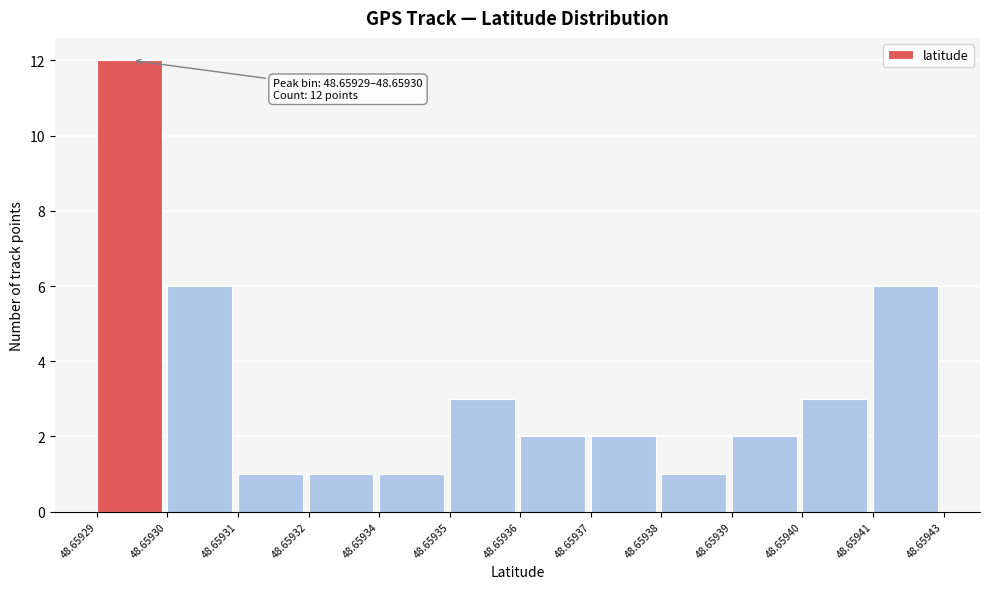

Reading right to left, transcribe all the data shown in this chart.

6	3	2	1	2	2	3	1	1	1	6	12